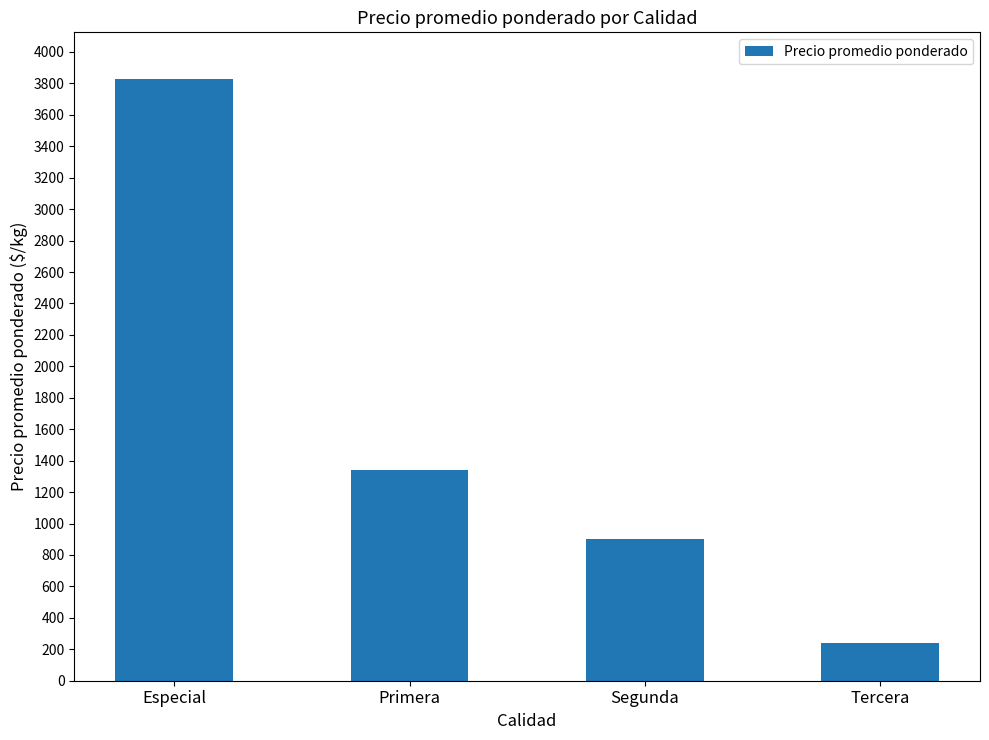

Does the chart contain any negative values?

No